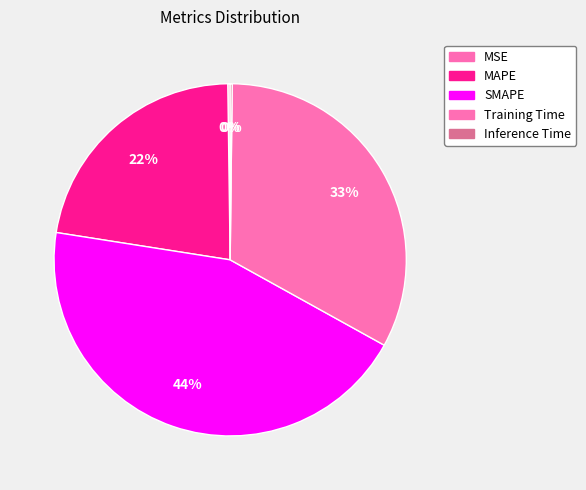

Is it true that Training Time is 33% of the pie?

True